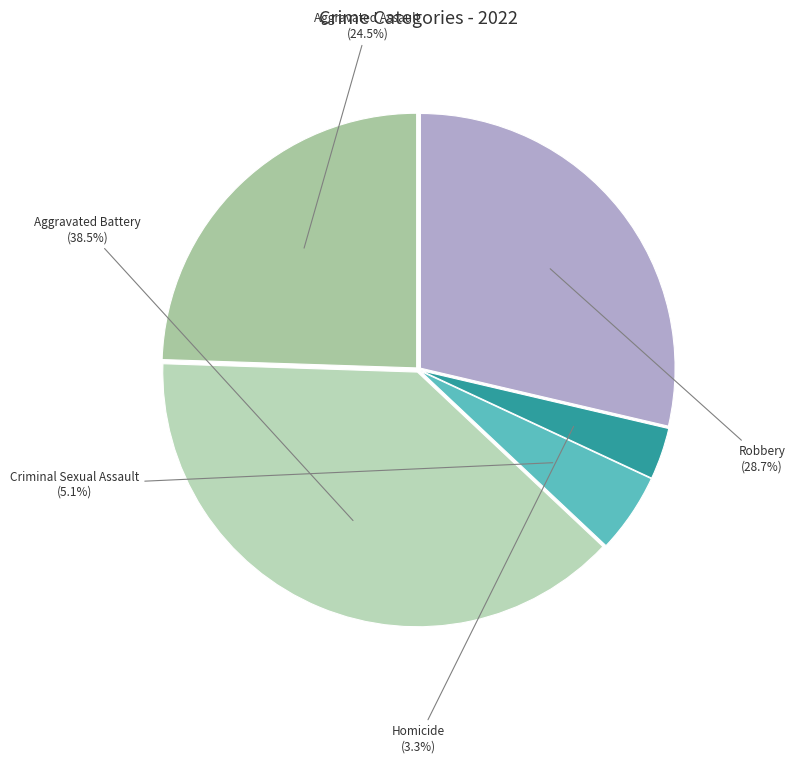

Rank the categories by value from lowest to highest.

Homicide, Criminal Sexual Assault, Aggravated Assault, Robbery, Aggravated Battery